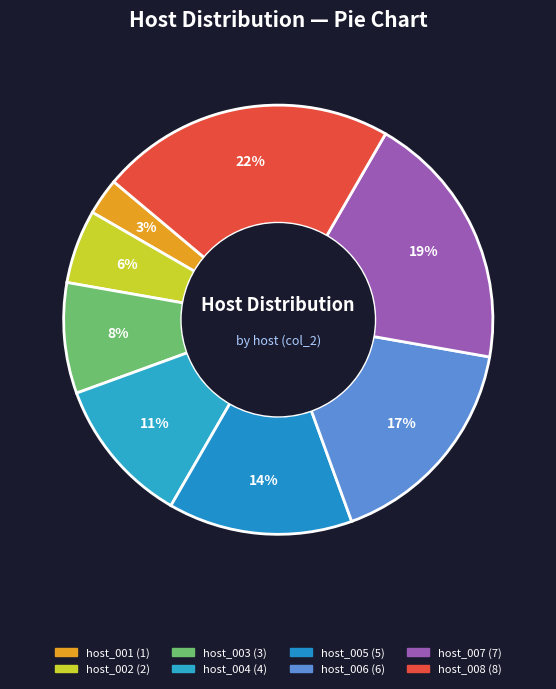

To the nearest percent, what is the combined percentage of host_008 and host_004?

33%